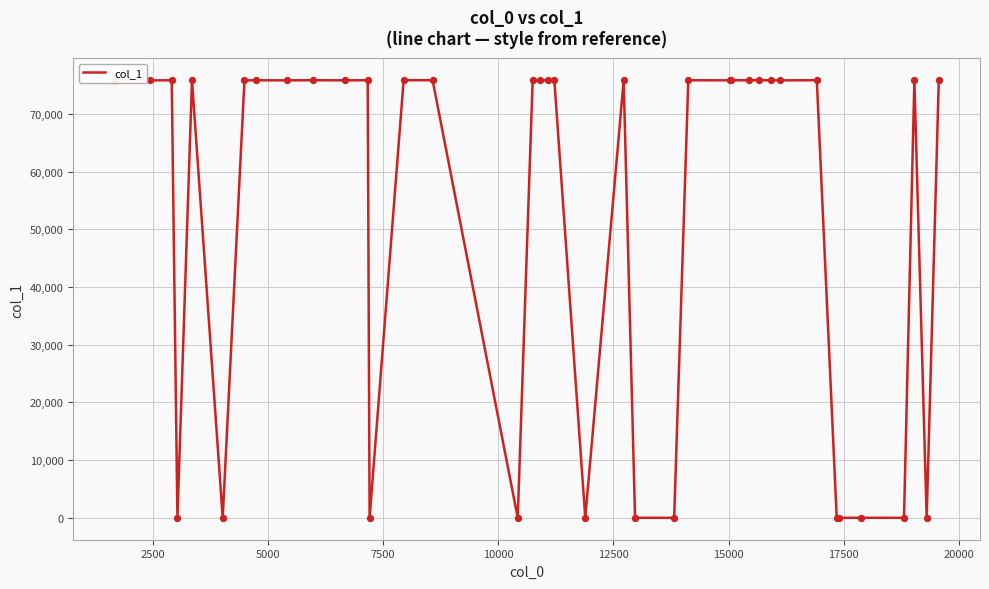

What is the difference between the maximum and minimum values?

75854